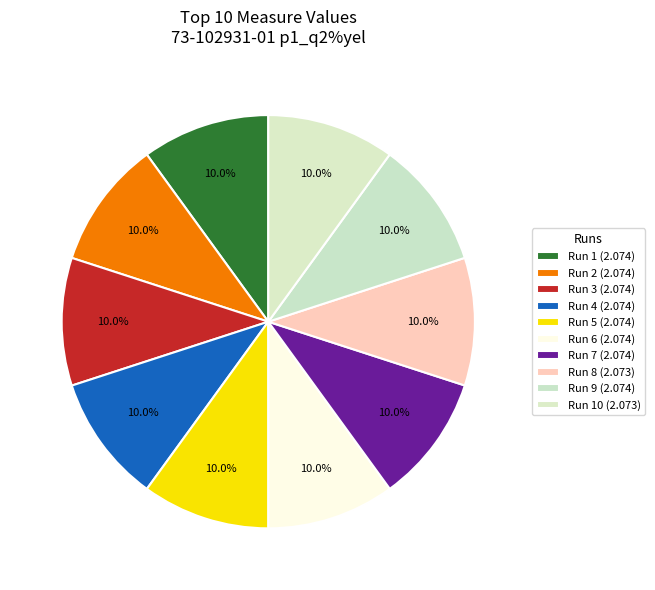

How many segments does this pie chart have?

10